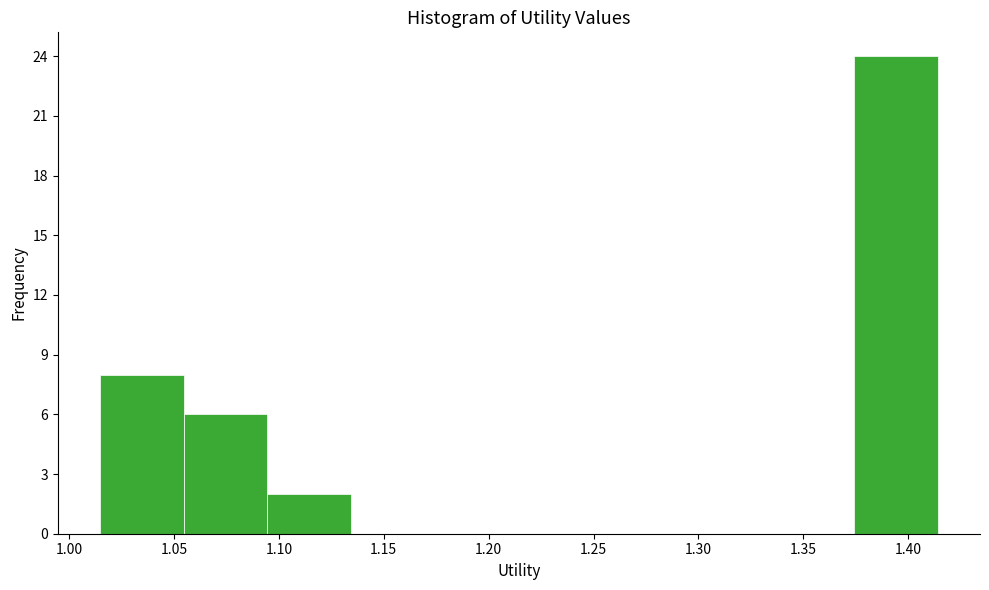

Reading left to right, list every bar in this chart as the range it spans on the x-axis followed by its height. Neither the bar edges nor the heights are printed on the chart, so give them approximately, as read against the axes.

1.015 to 1.055: 8
1.055 to 1.095: 6
1.095 to 1.135: 2
1.135 to 1.175: 0
1.175 to 1.215: 0
1.215 to 1.255: 0
1.255 to 1.295: 0
1.295 to 1.335: 0
1.335 to 1.375: 0
1.375 to 1.415: 24